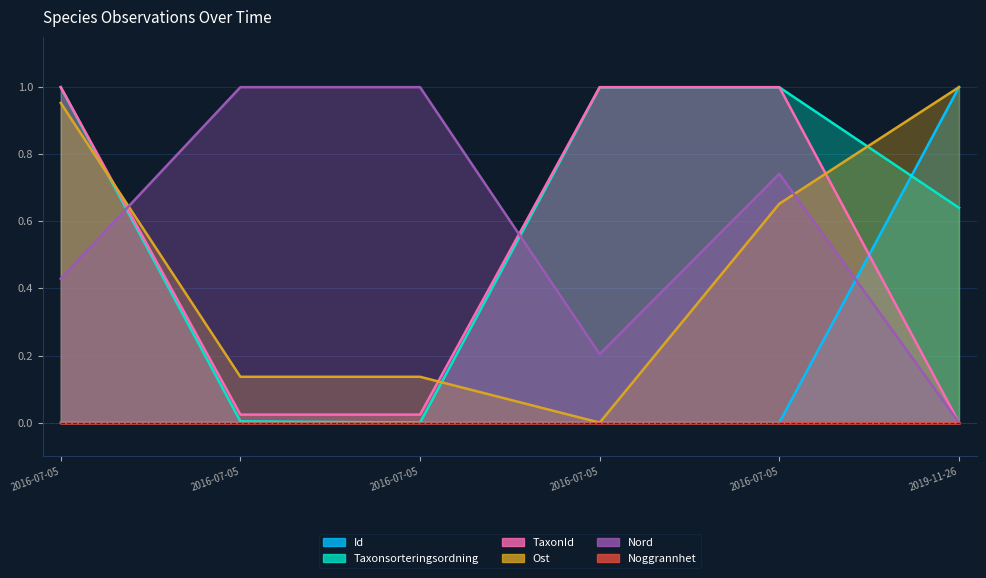

What is the label of the 4th point from the right?

2016-07-05